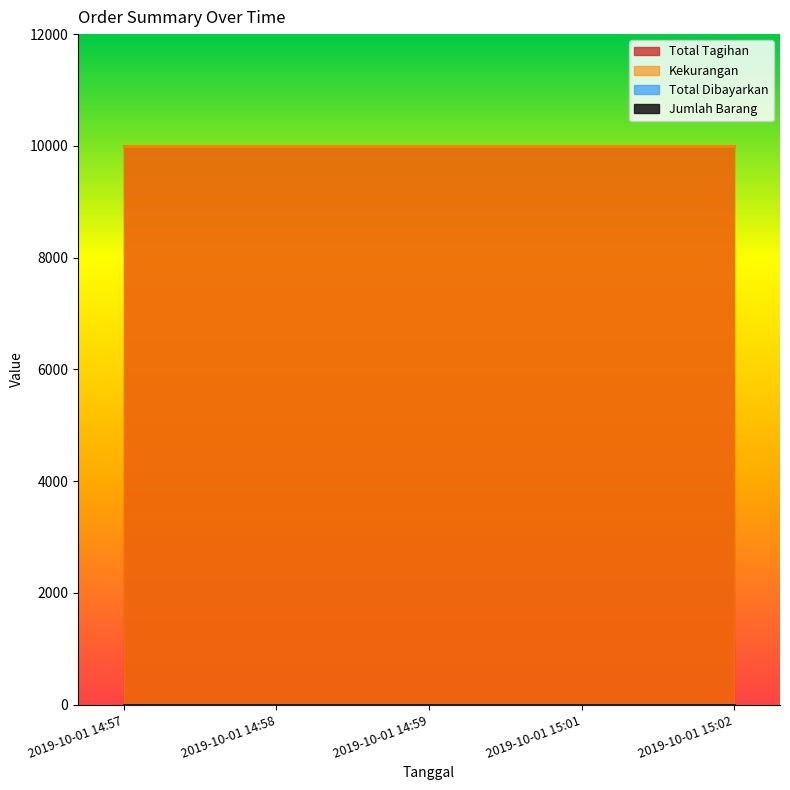

What is the total value across all series at 2019-10-01 14:59?

20001